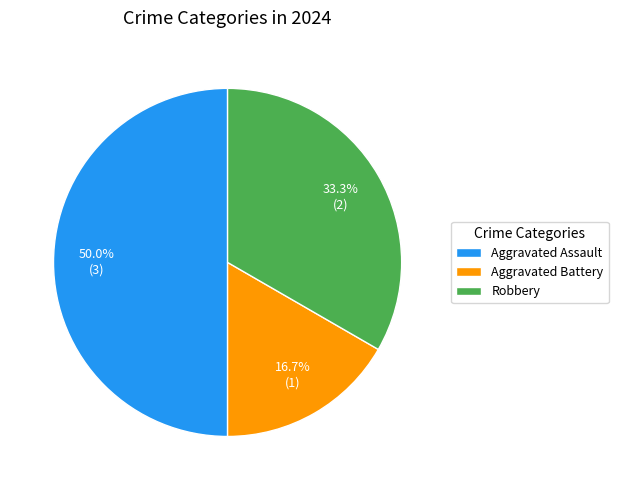

To the nearest percent, what percentage of the pie is Aggravated Battery?

17%